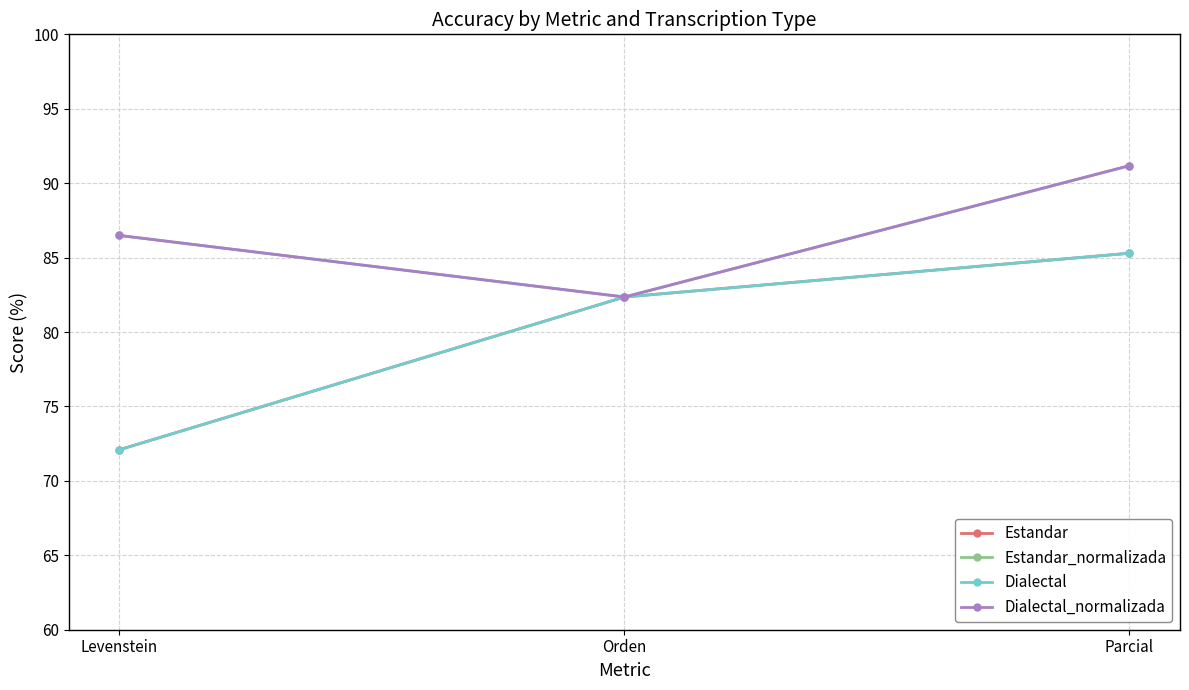

What is the sum of all Estandar values?

239.7